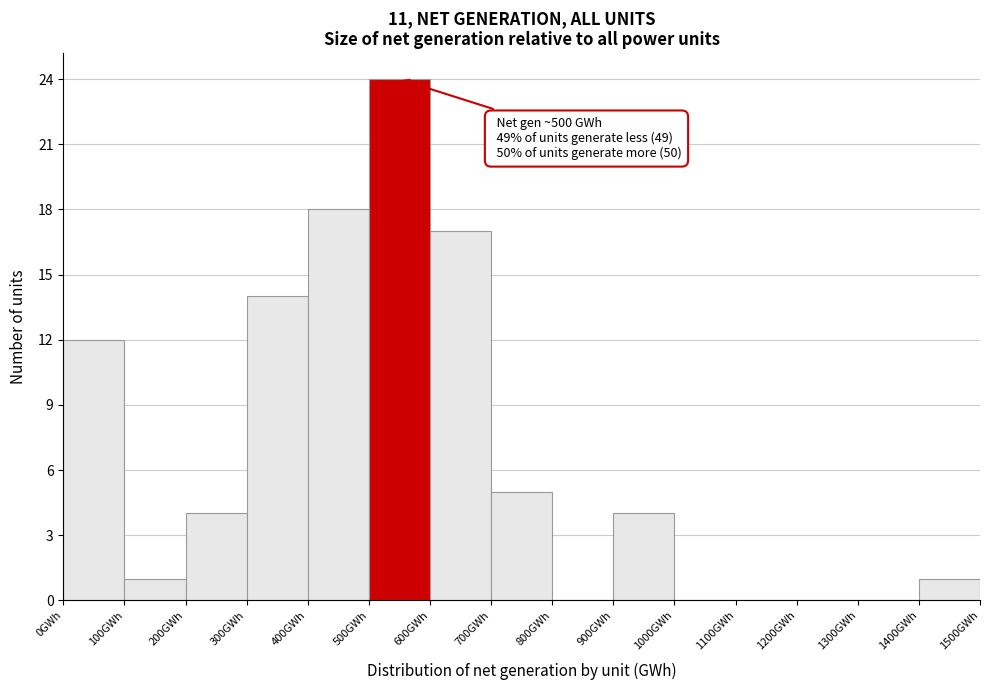

Which range on the x-axis has the tallest bar?

500 to 600